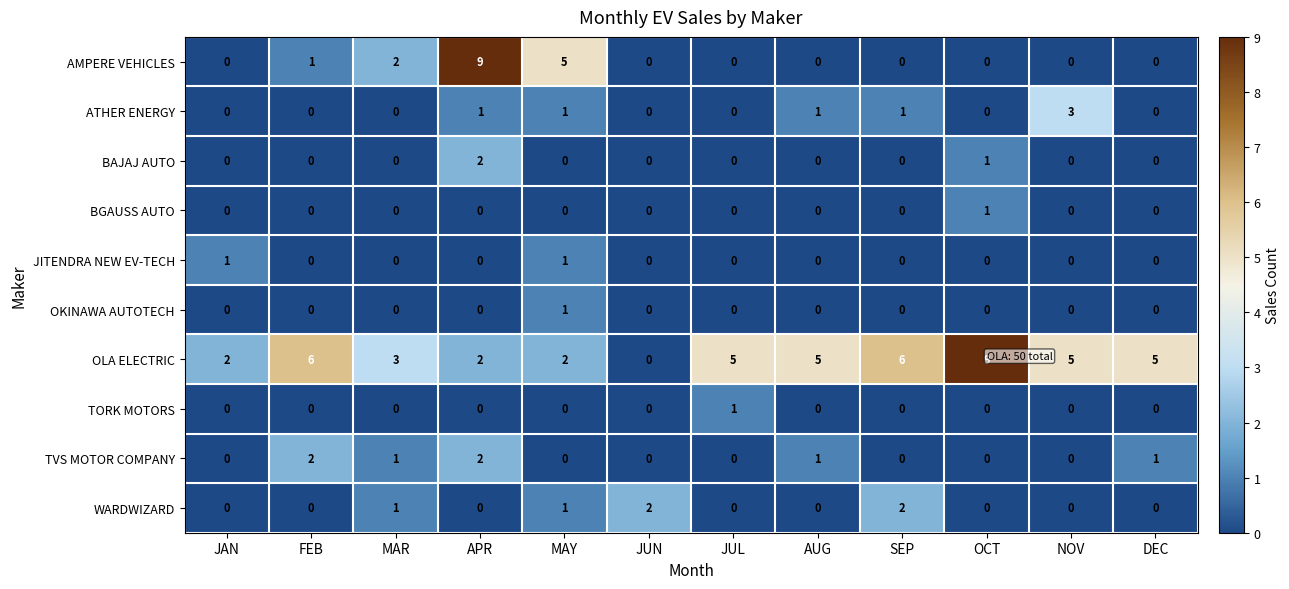

What is the greatest value displayed?

9